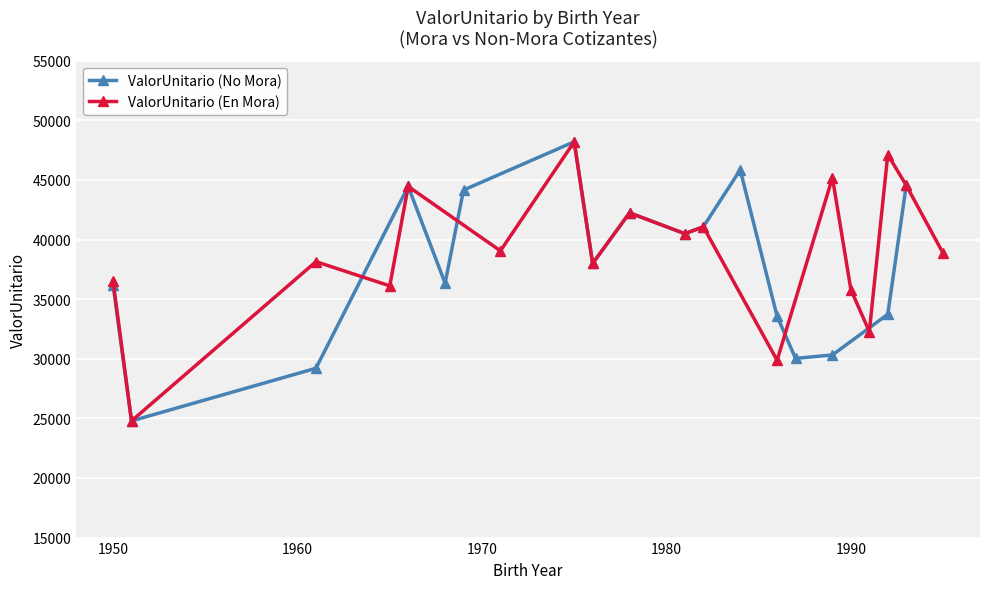

Where do ValorUnitario_Mora and ValorUnitario first cross each other?

1 and 2